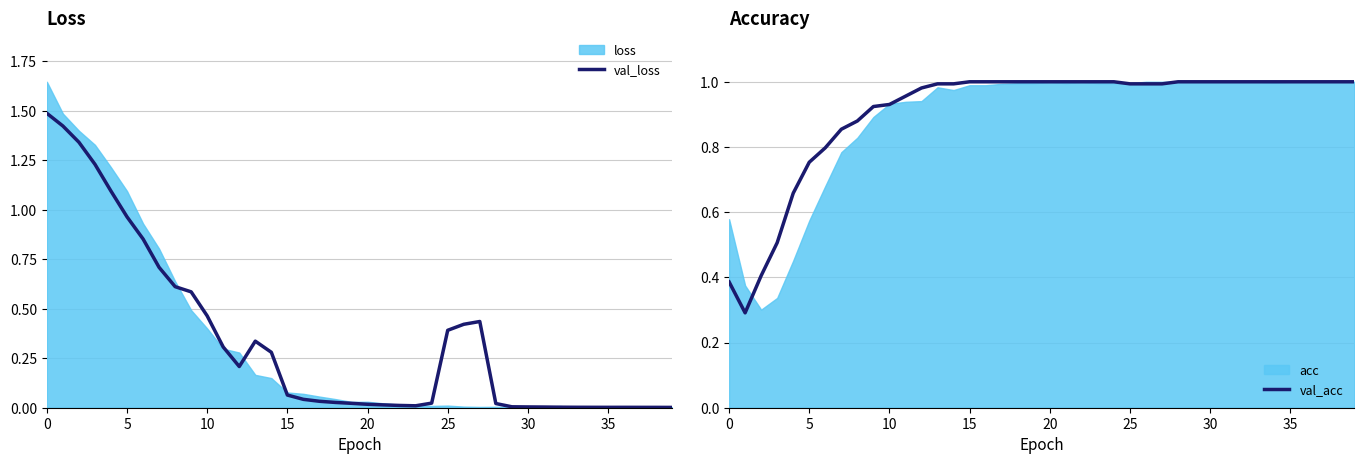

True or false: val_loss and val_acc intersect in this chart.

True